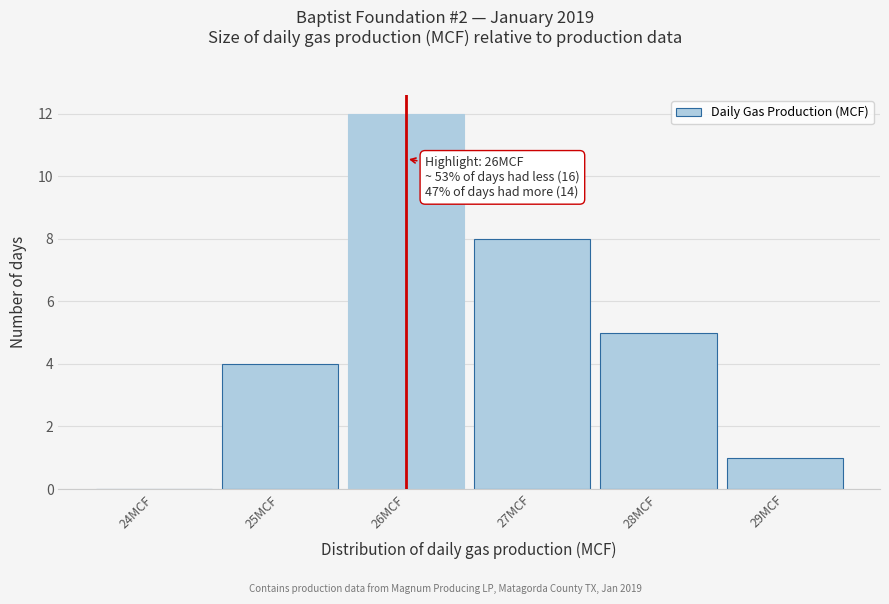

Reading left to right, extract all data points from this chart.

24MCF=0	25MCF=4	26MCF=12	27MCF=8	28MCF=5	29MCF=1